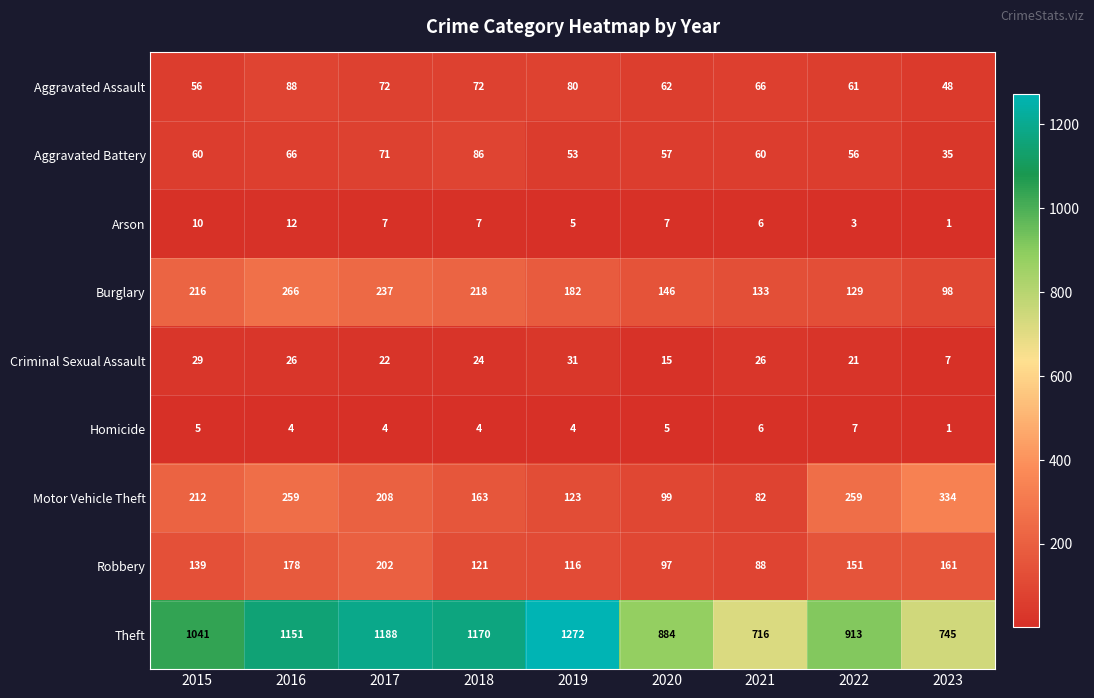

What is the highest value of the Robbery series?

202